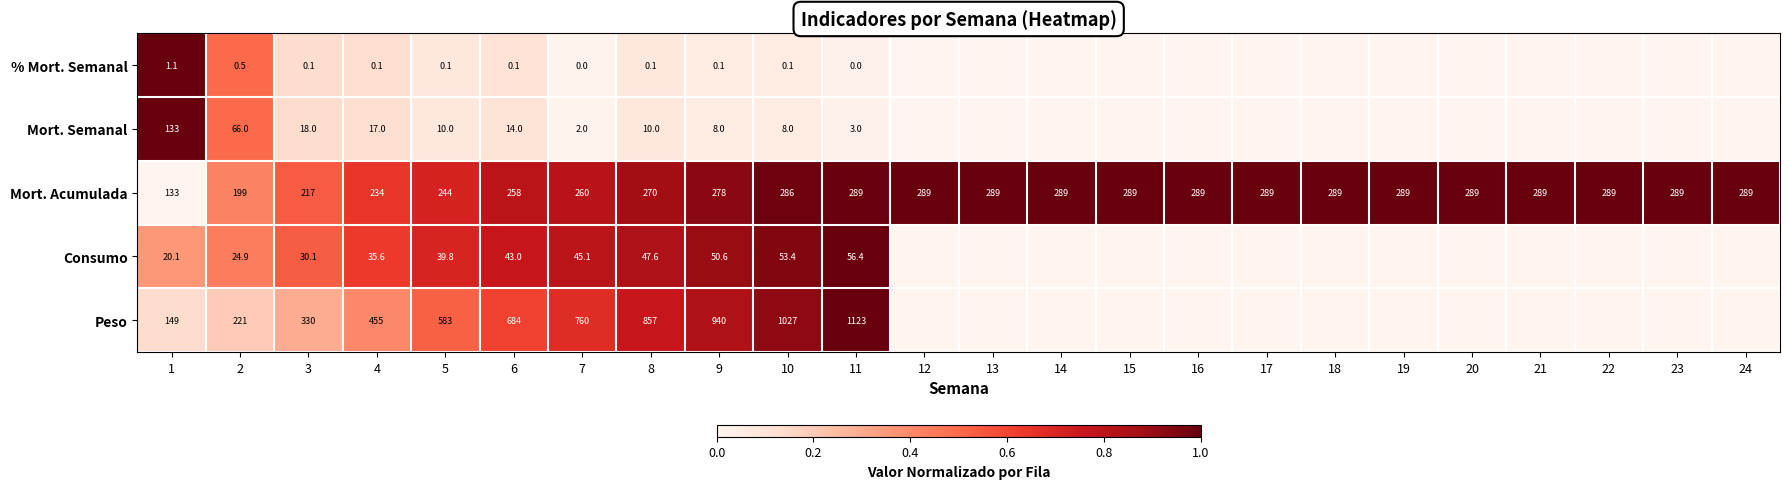

Is it true that Mort. Semanal equals 10.0 at 5?

True